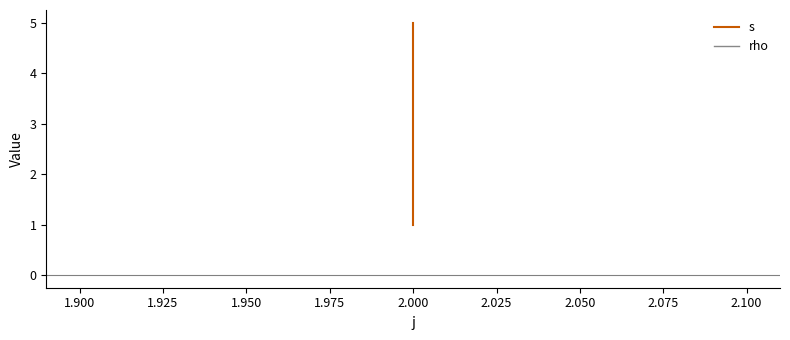

What is the minimum value shown in the chart?

1